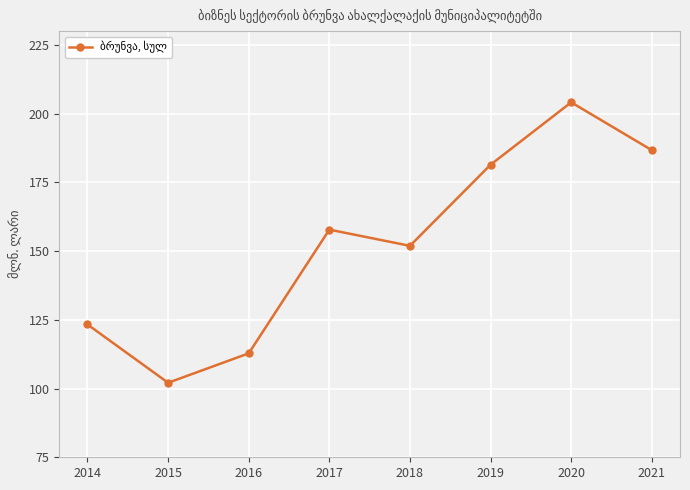

What is the approximate value at 2015?

102.1